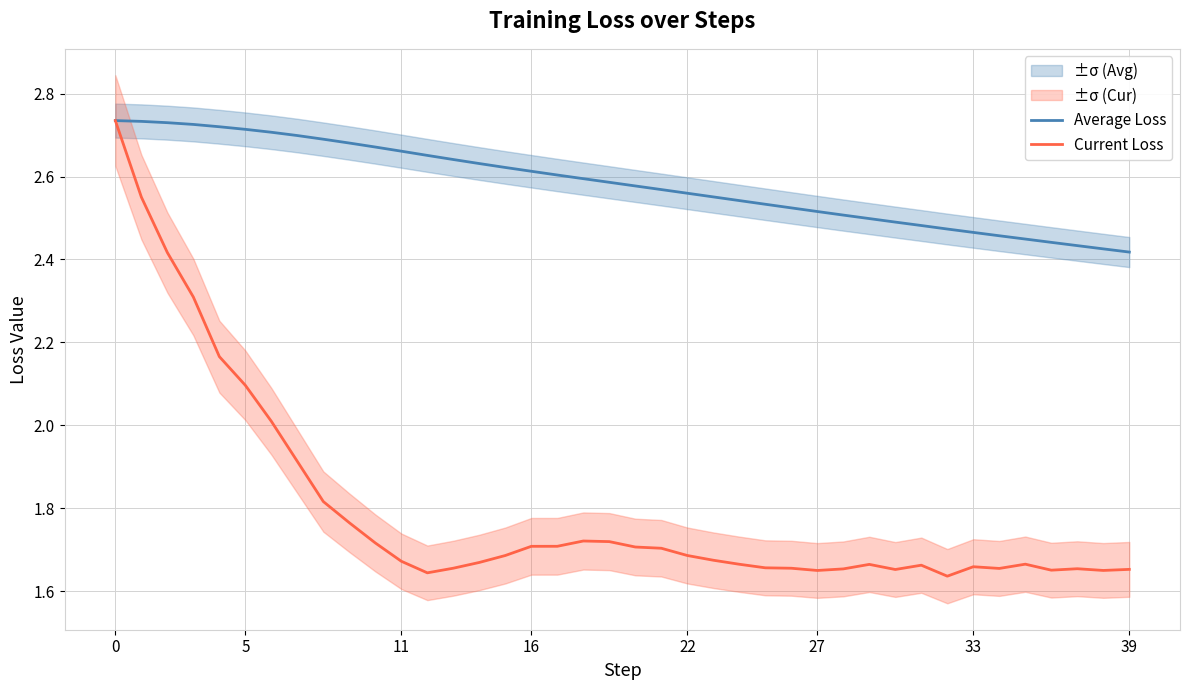

True or false: Average Loss and Current Loss intersect in this chart.

False